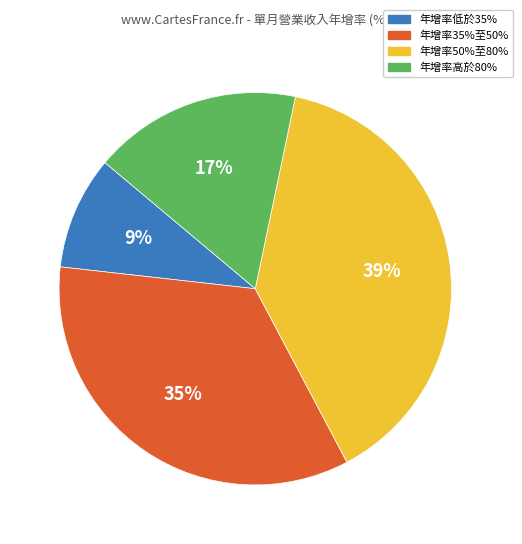

Which slice is the smallest?

年增率低於35%